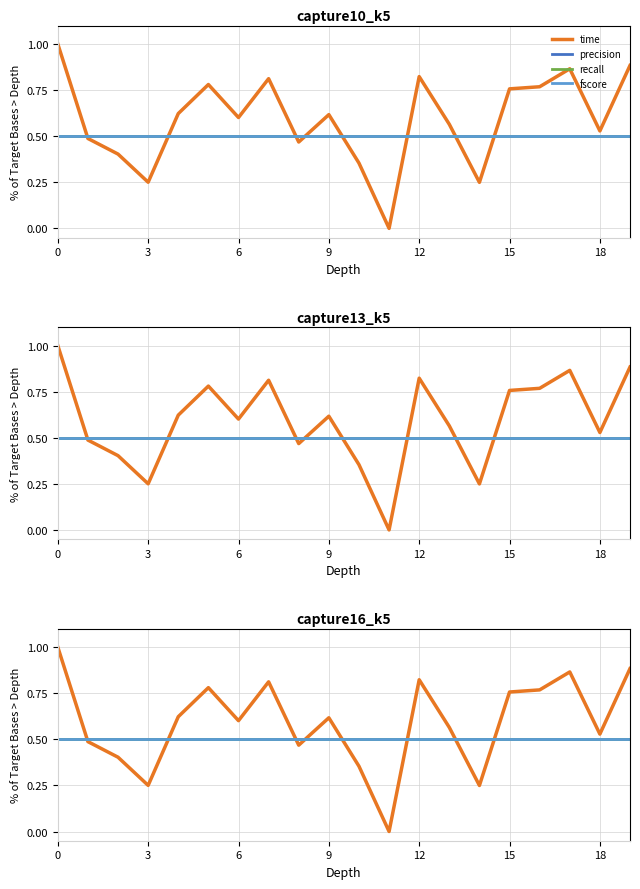

The precision series shows 0.5 at 9. True or false?

True